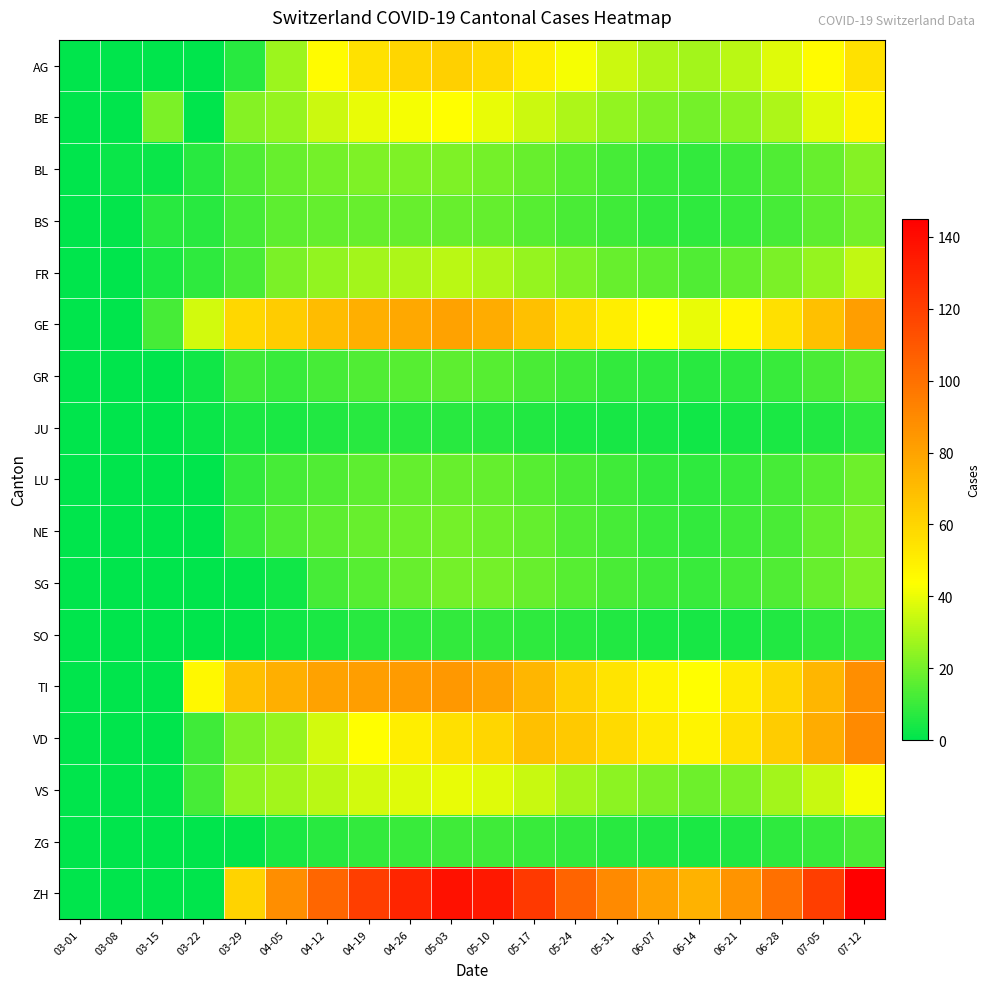

What is the total value across all series at 03-29?

343